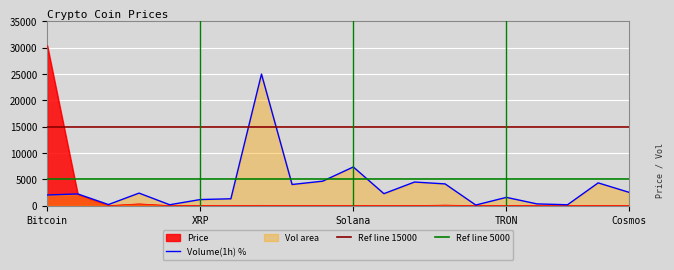

At which label does Price reach its peak?

Bitcoin